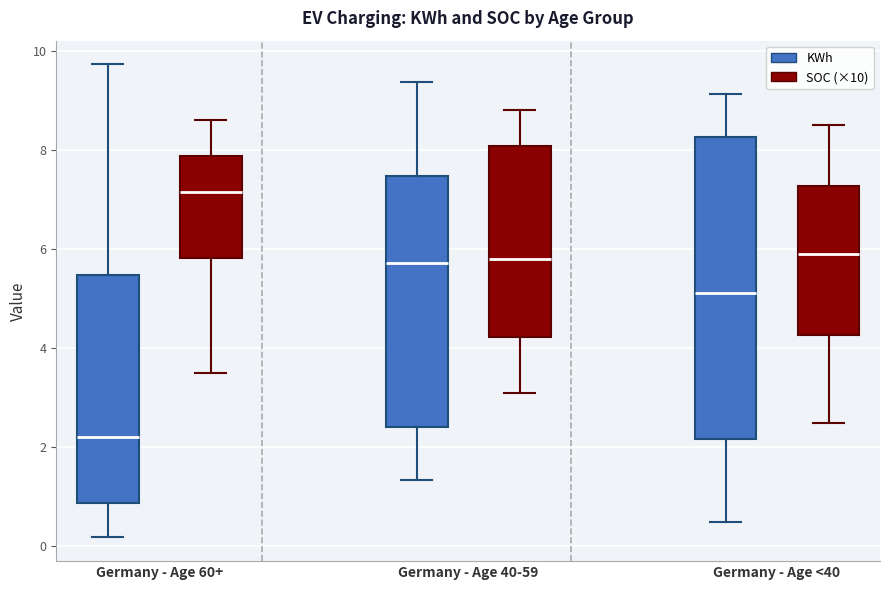

Comparing the boxes themselves (not the whiskers), which one is the tallest?

Germany - Age <40 (KWh)